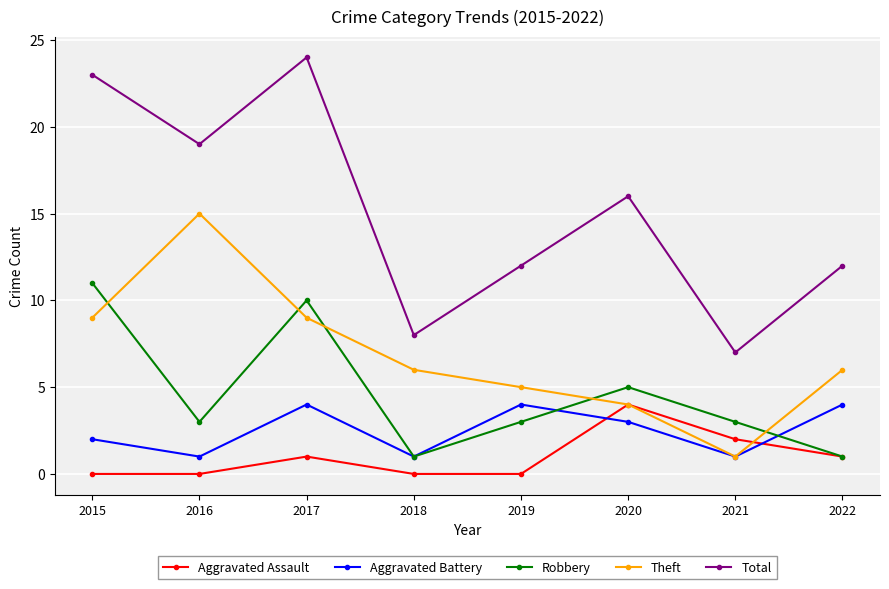

Rank the series at 2015 from lowest to highest value.

Aggravated Assault, Aggravated Battery, Theft, Robbery, Total